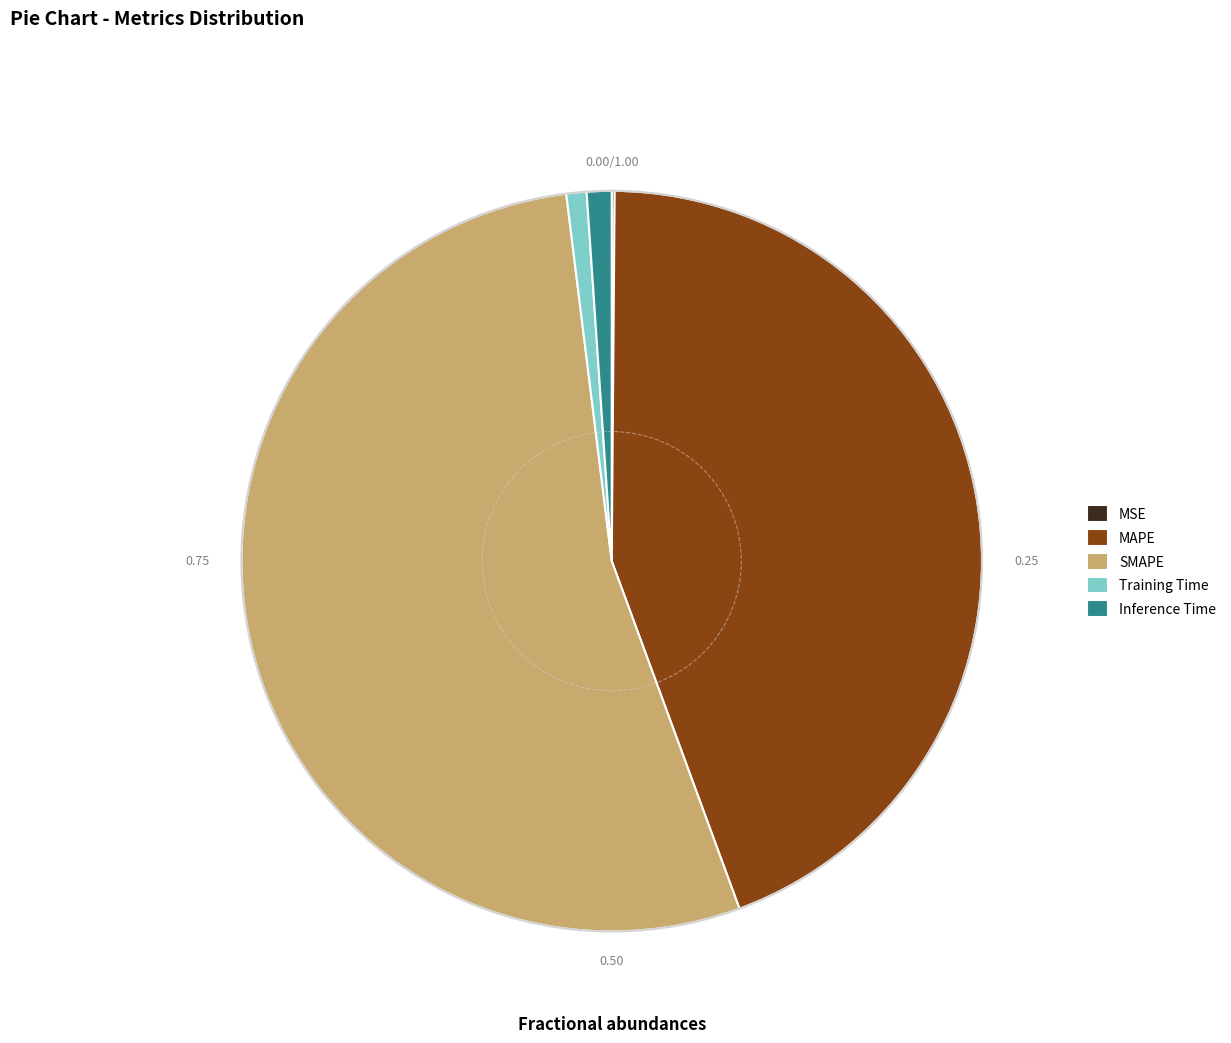

What is the largest slice in the pie chart?

SMAPE